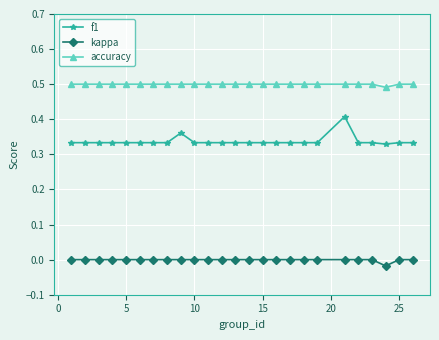

What is the sum of all accuracy values?

12.5